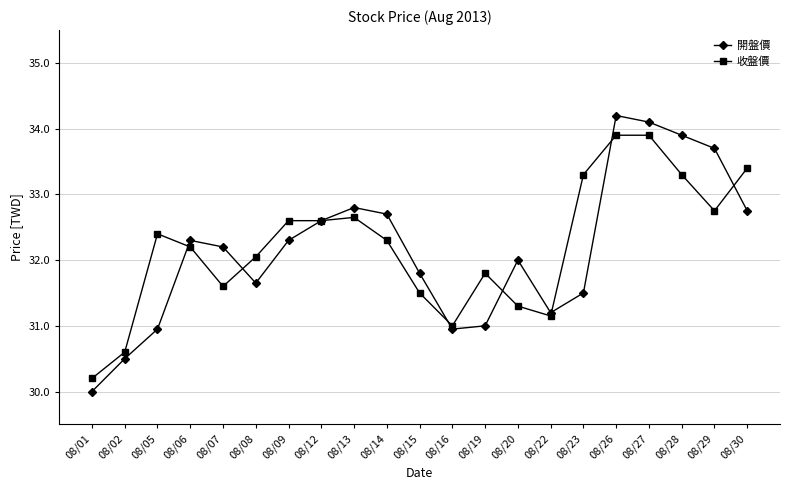

Between which two adjacent categories do 收盤價 and 開盤價 first intersect?

08/05 and 08/06